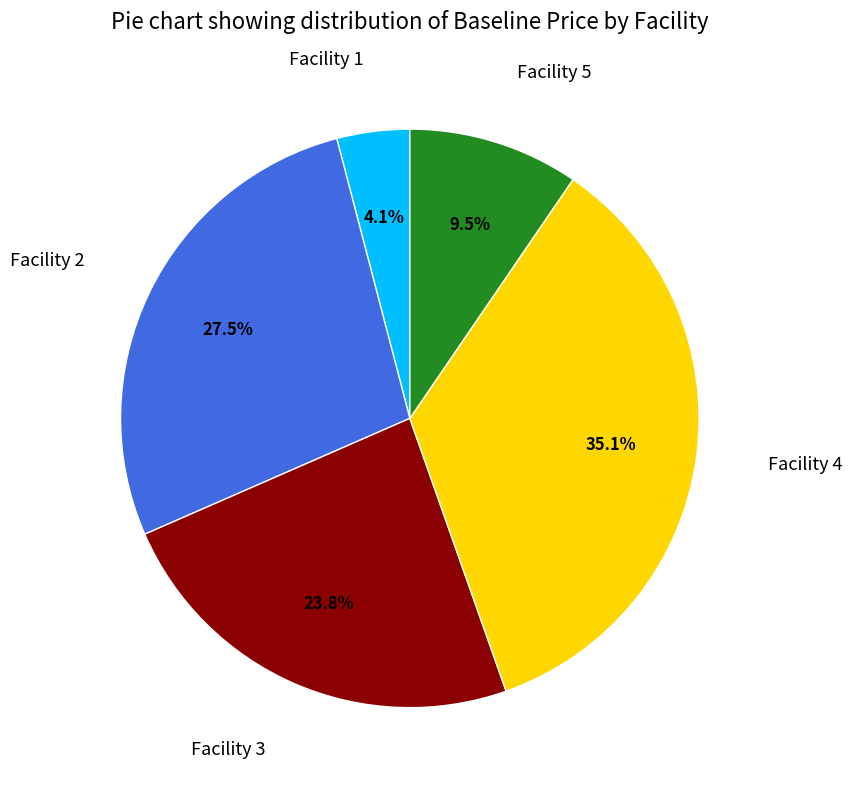

Is there a majority slice in this chart?

No